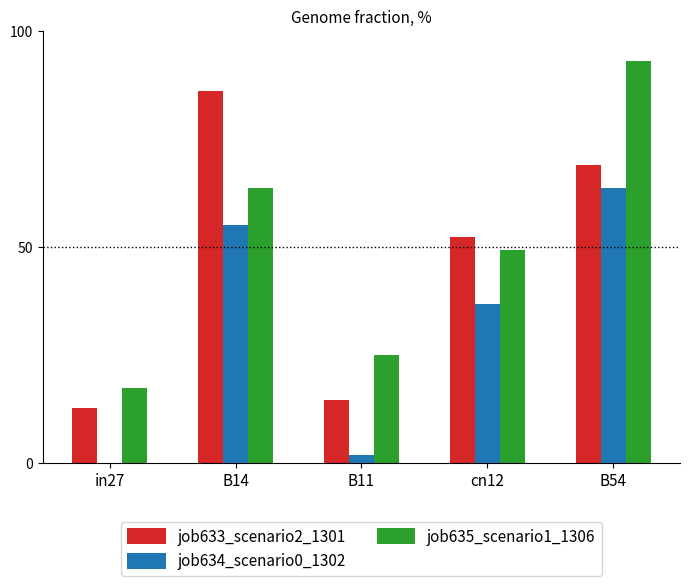

Which series has the largest total across all categories?

job635_scenario1_1306